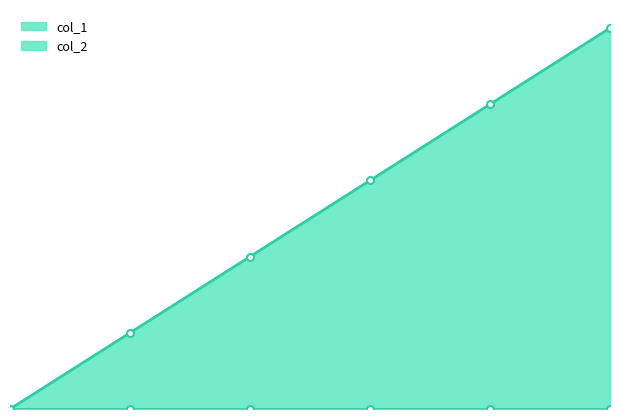

Is it true that the value at 1607775693 is 3?

True